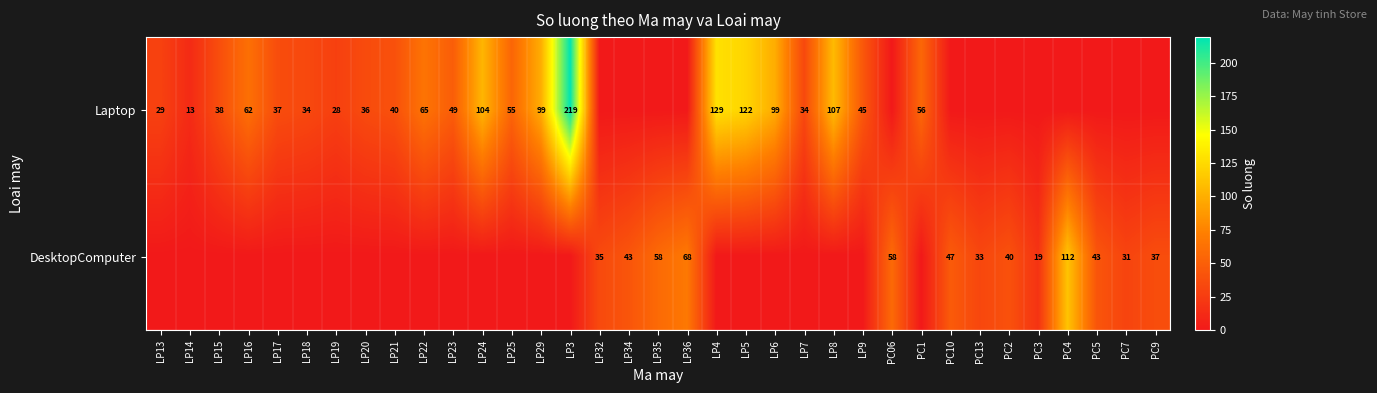

Which category has the highest value across all series?

LP3